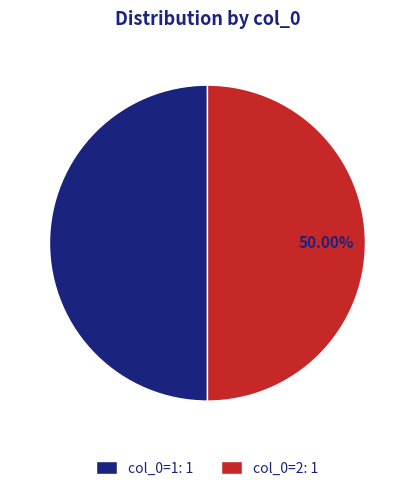

Do col_0=1: 1 and col_0=2: 1 together represent more than half of the pie?

Yes